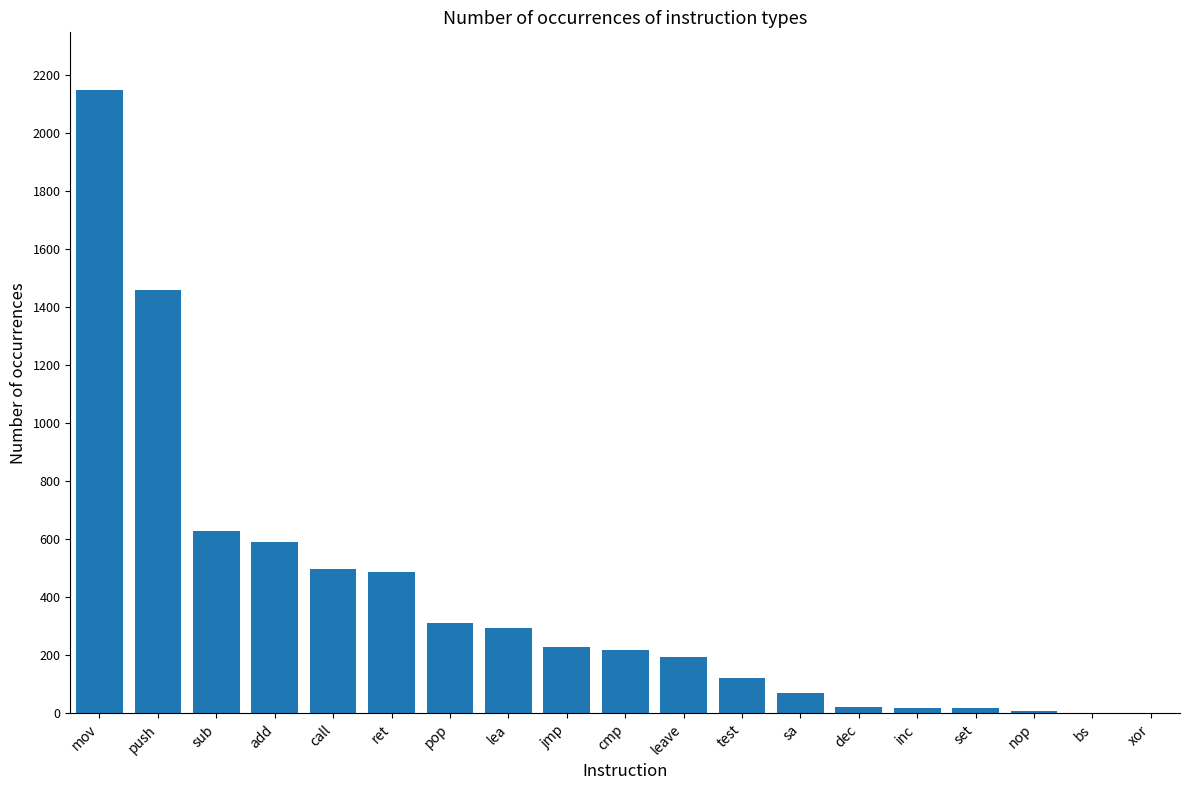

At which label is the value closest to 1074?

push